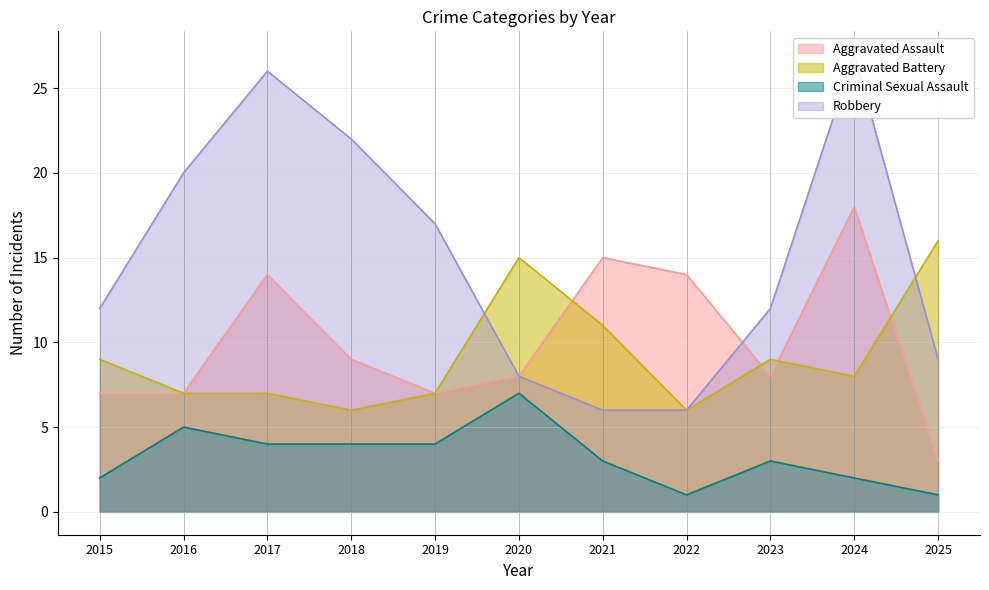

What is the average value of the Robbery series?

15